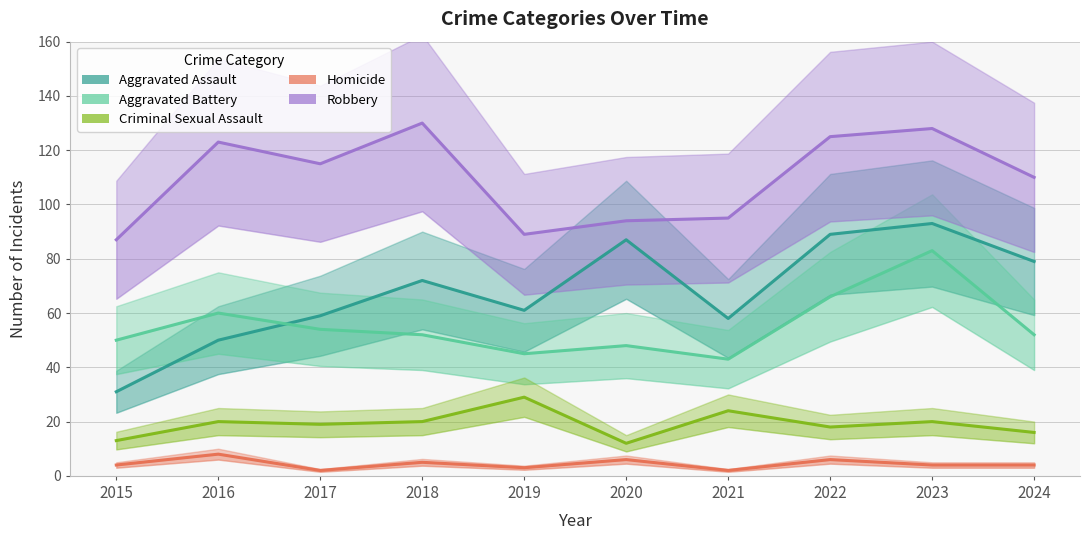

How many distinct data groups are displayed?

5